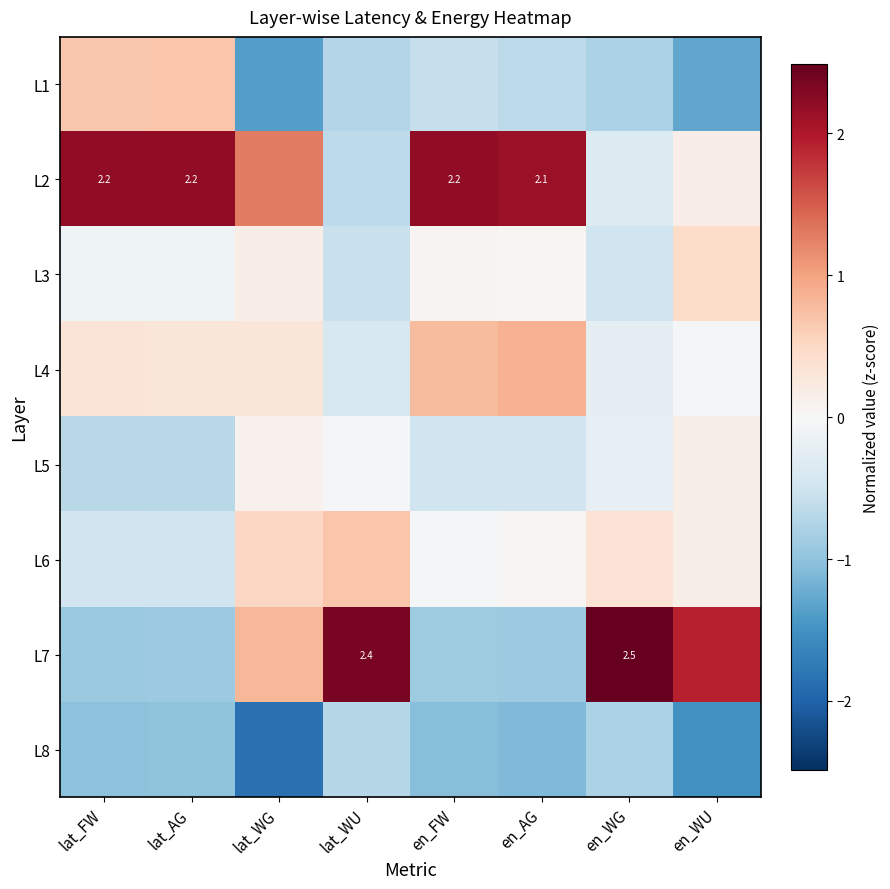

What is the difference between the maximum and second lowest values in the L7 series?

3.4